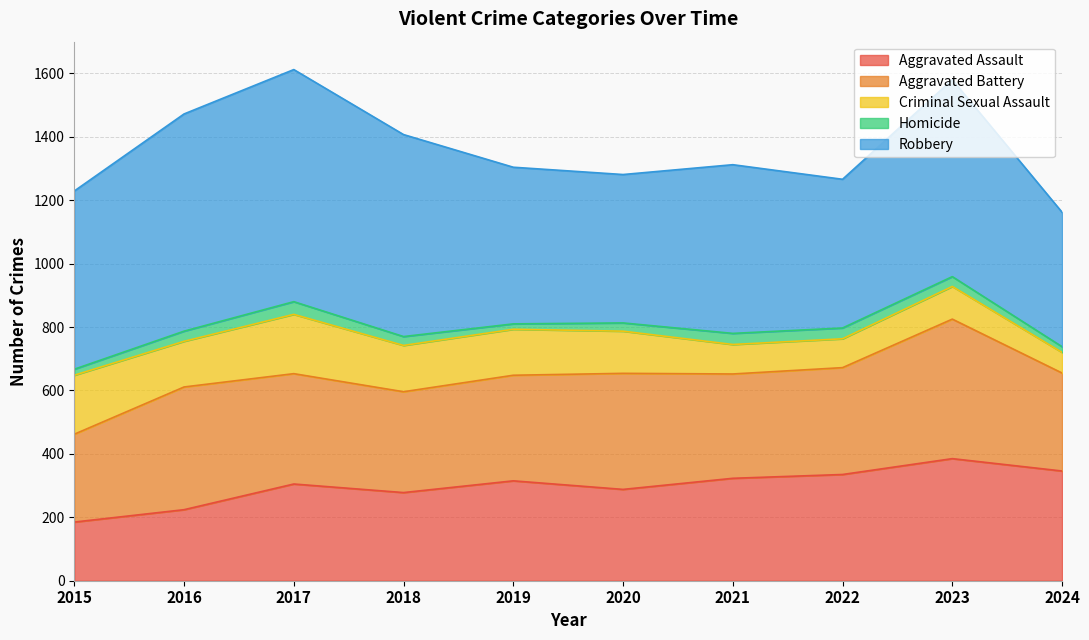

Where is Aggravated Battery nearest to the value 358?

2020